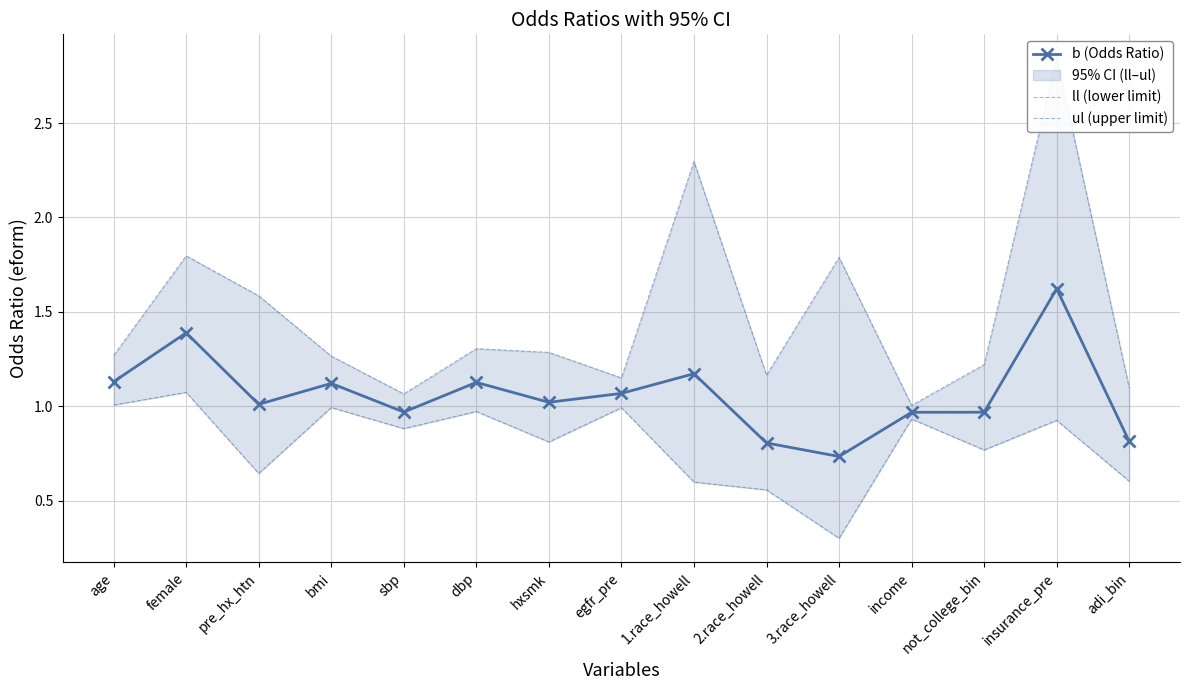

At which category is the sum across all series the highest?

insurance_pre